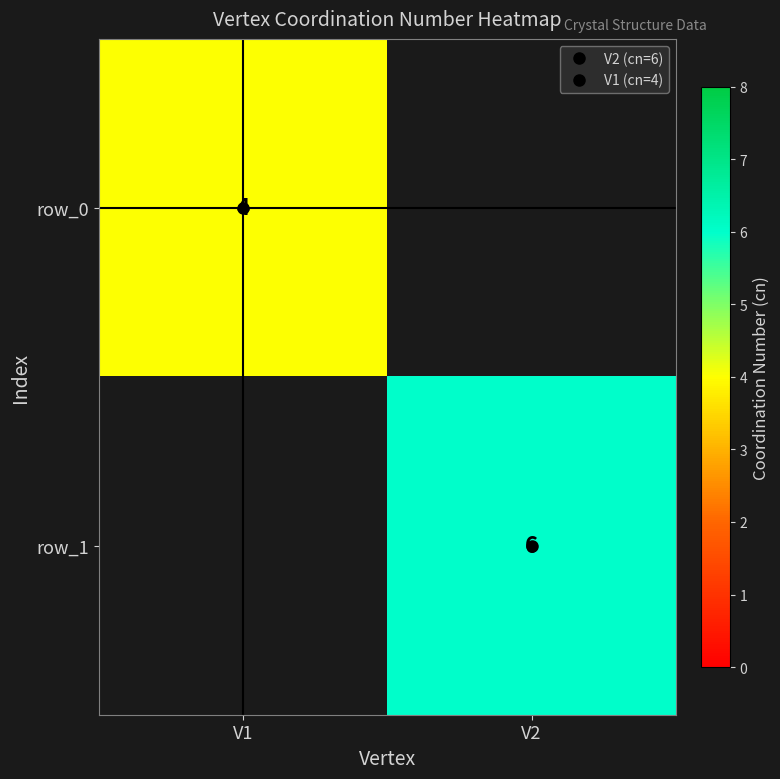

Rank the series by their maximum value, from highest to lowest.

row_1, row_0